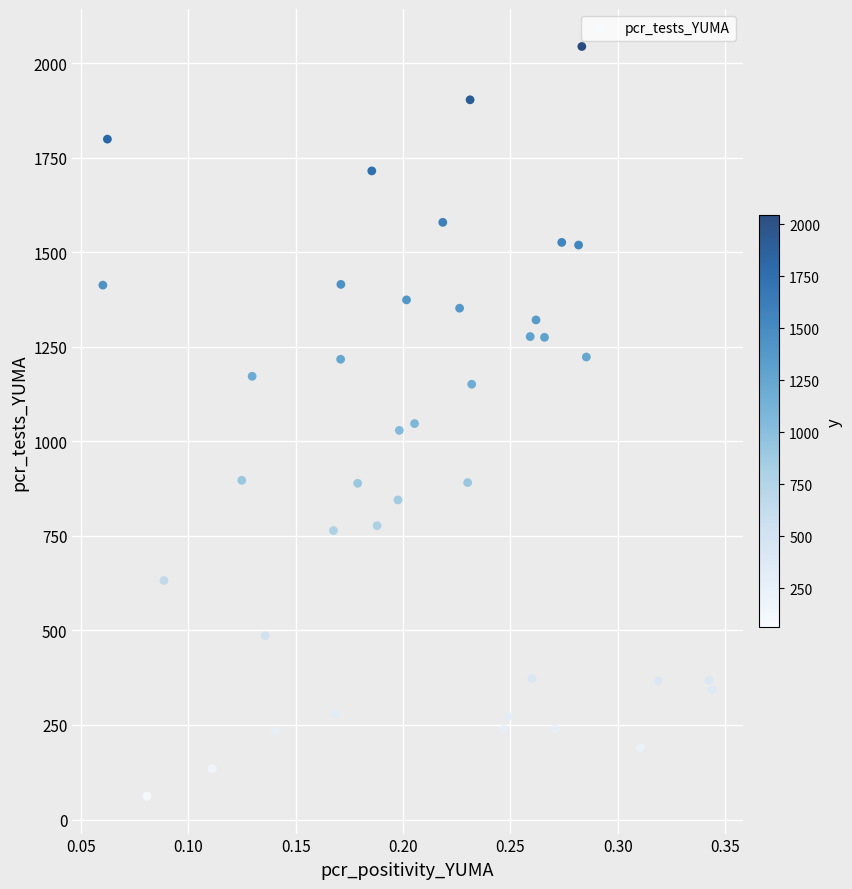

What is the range of Y values (max minus min)?

1982